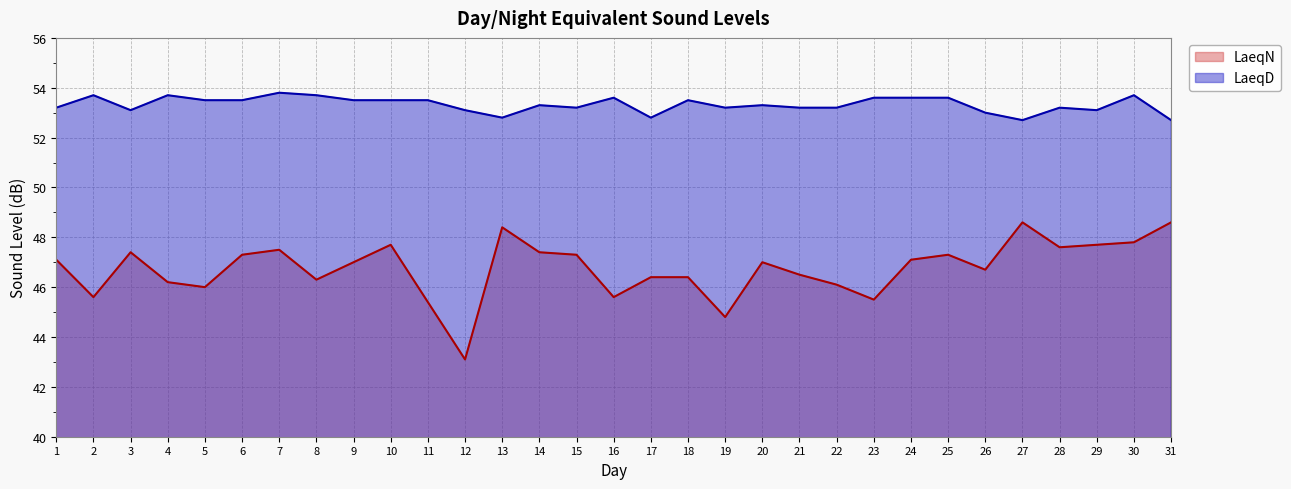

How many series are shown in this chart?

2